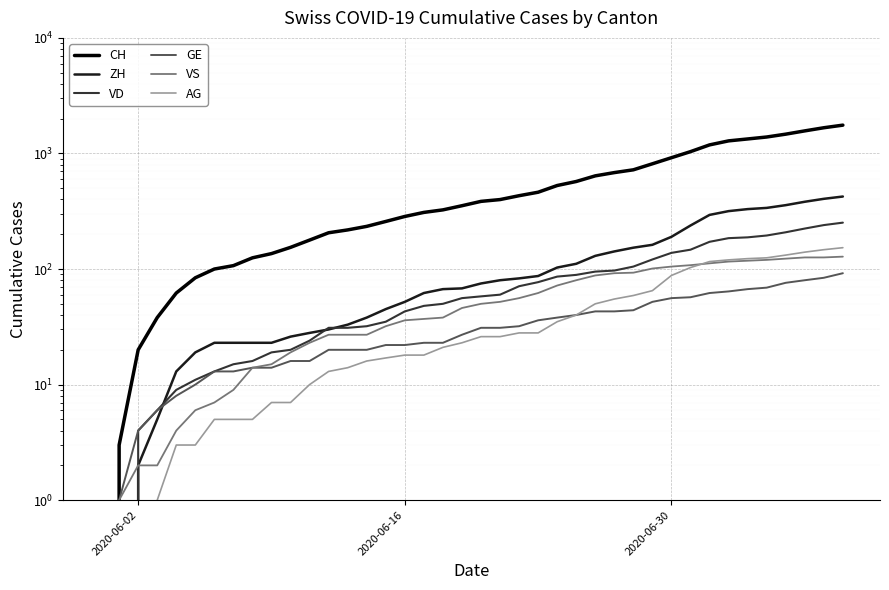

The VD series shows 86 at 17. True or false?

False